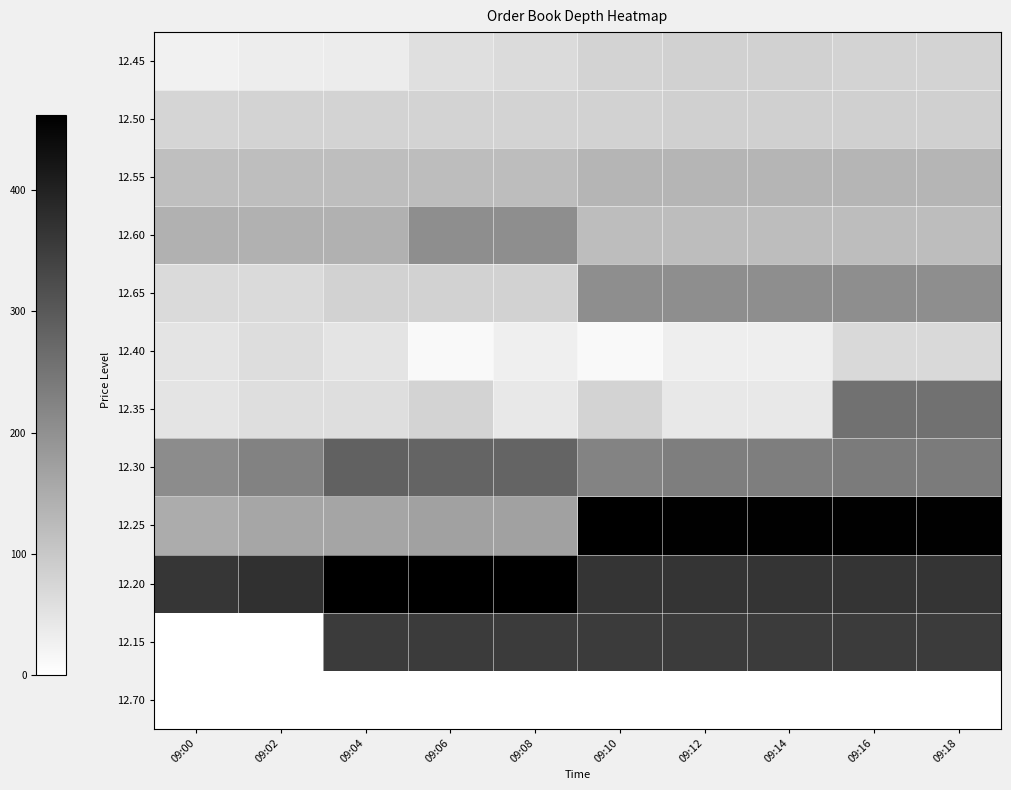

Between 09:10 and 09:02, which is larger?

09:10